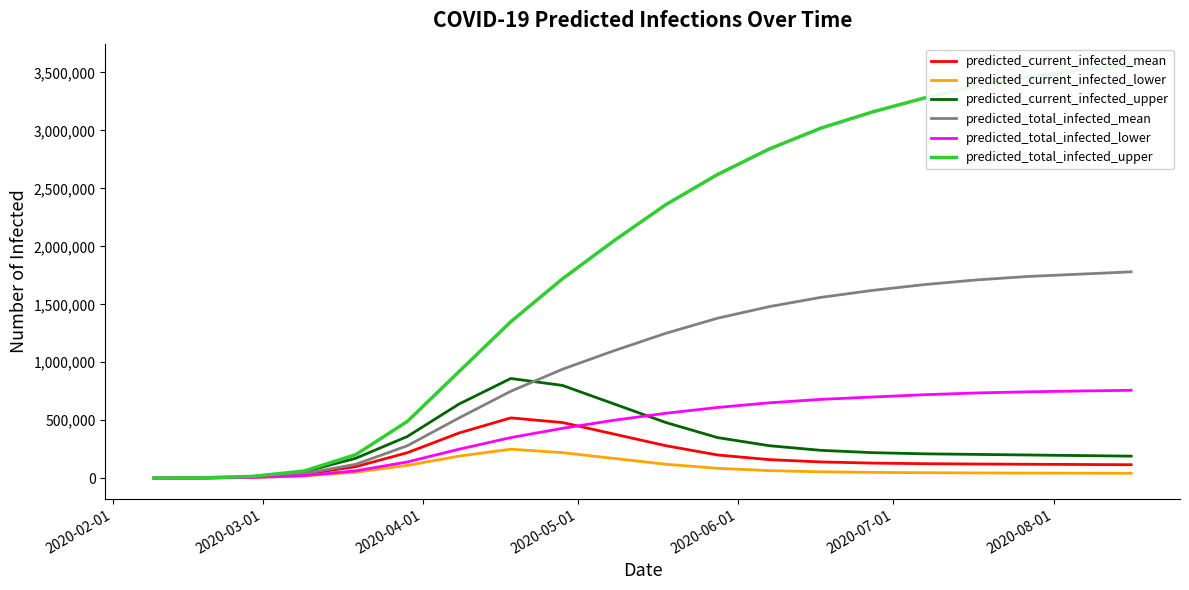

True or false: predicted_total_infected_lower and predicted_current_infected_upper cross at least once.

True